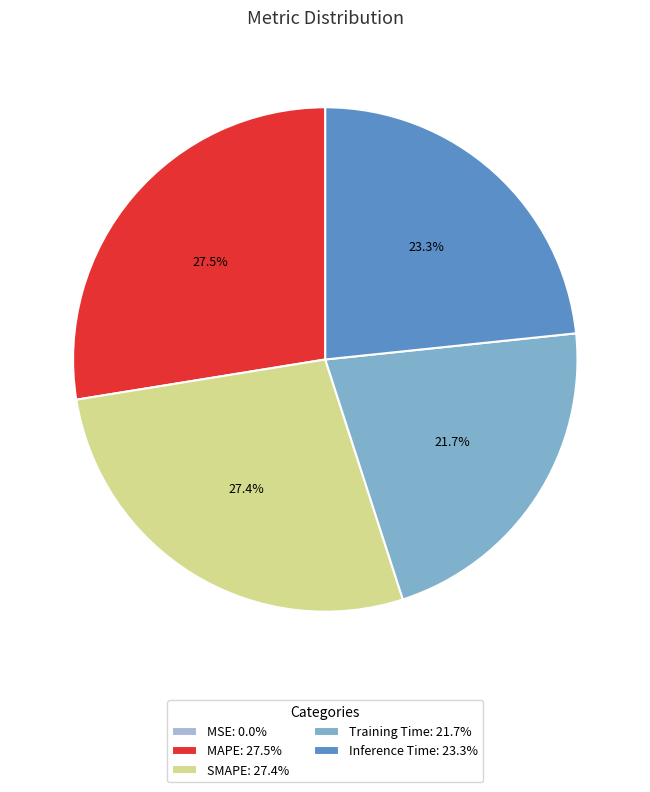

Combined, do MAPE: 27.5% and SMAPE: 27.4% account for over 50%?

Yes